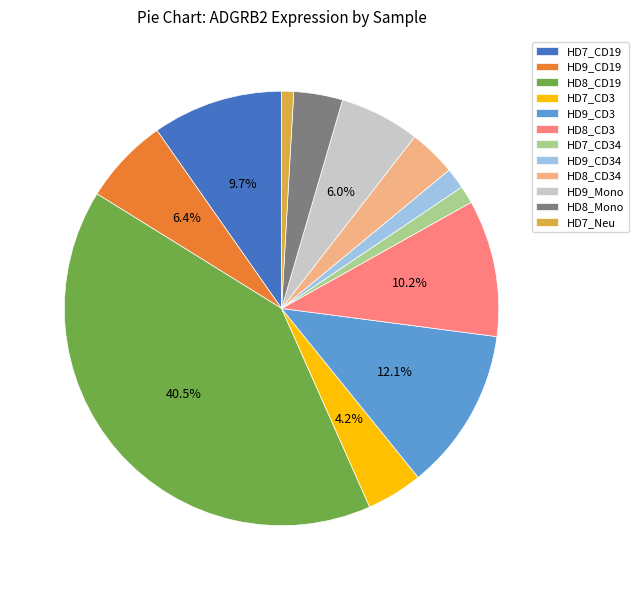

To the nearest percent, what is the difference between the largest and smallest slice percentages?

40%